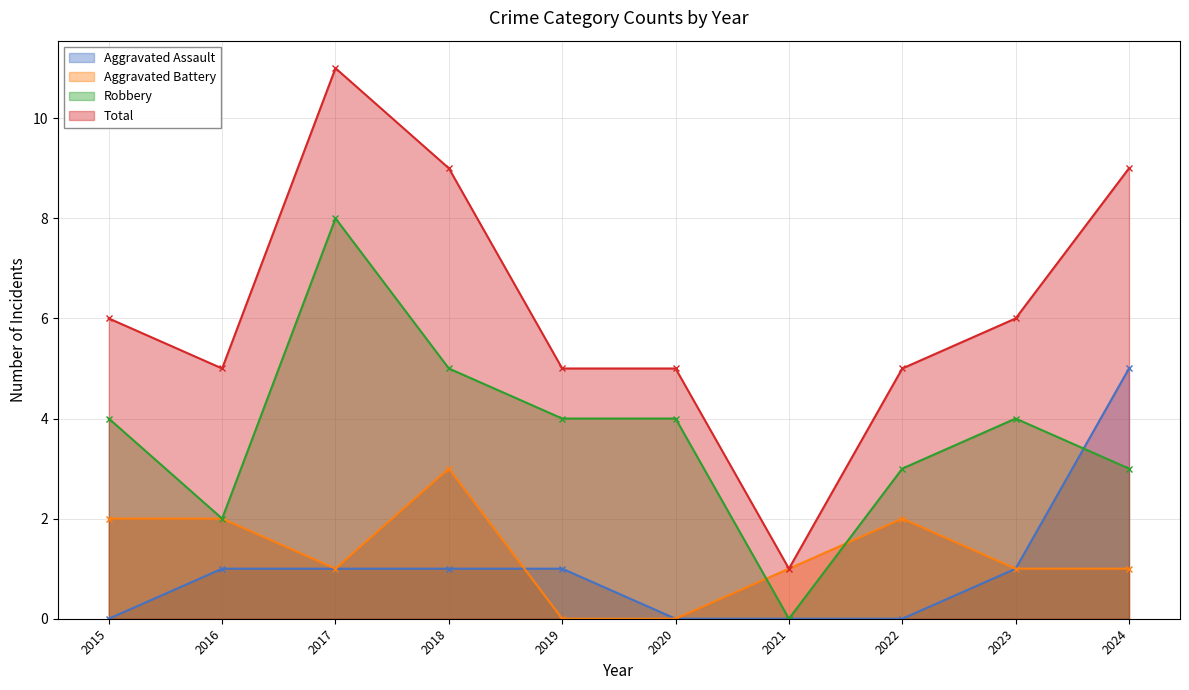

Reading right to left, extract all data points from this chart.

Aggravated Assault: 5	1	0	0	0	1	1	1	1	0
Aggravated Battery: 1	1	2	1	0	0	3	1	2	2
Robbery: 3	4	3	0	4	4	5	8	2	4
Total: 9	6	5	1	5	5	9	11	5	6